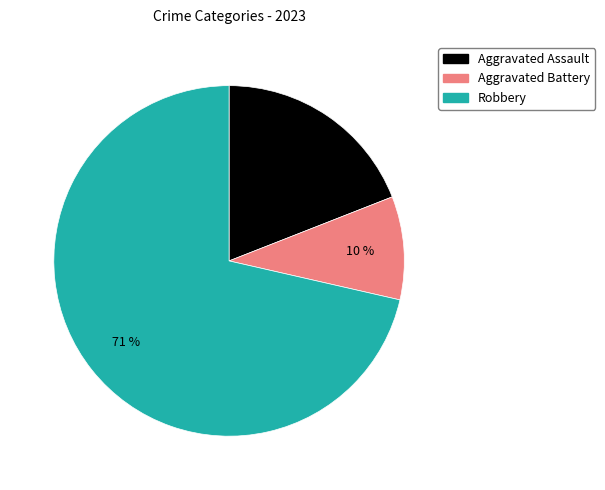

To the nearest percent, what is the average slice percentage?

33%